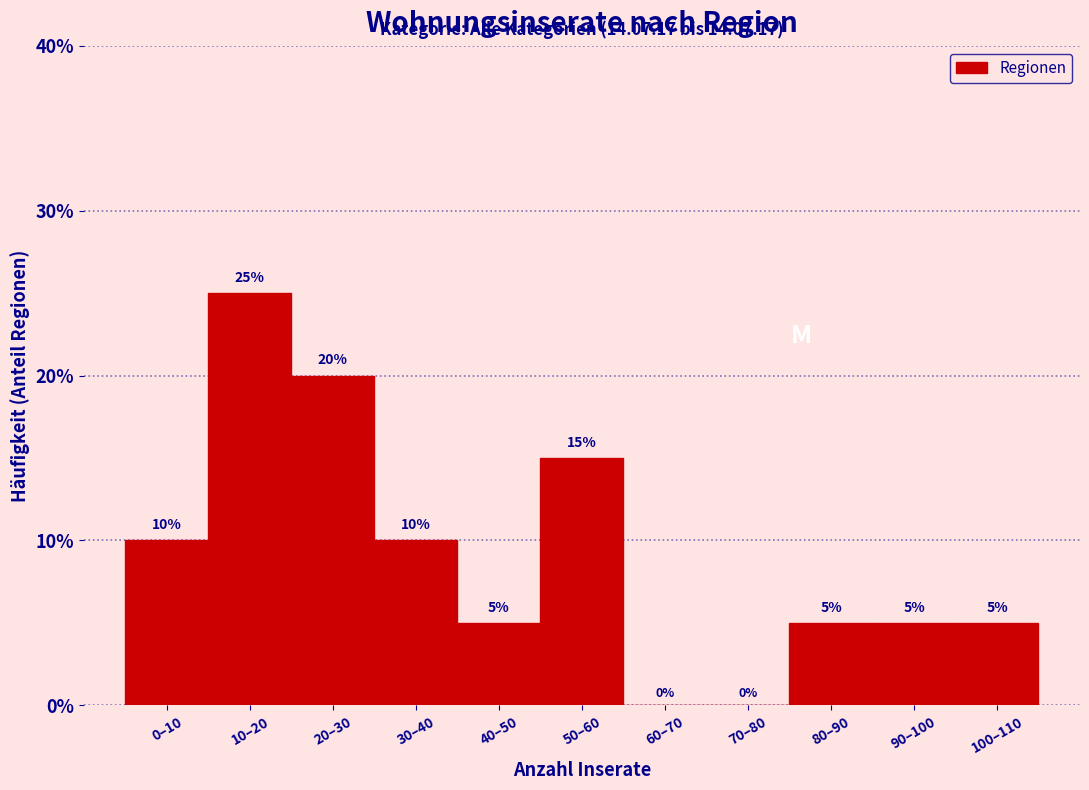

Reading left to right, transcribe all the data shown in this chart.

0–10=10	10–20=25	20–30=20	30–40=10	40–50=5	50–60=15	60–70=0	70–80=0	80–90=5	90–100=5	100–110=5